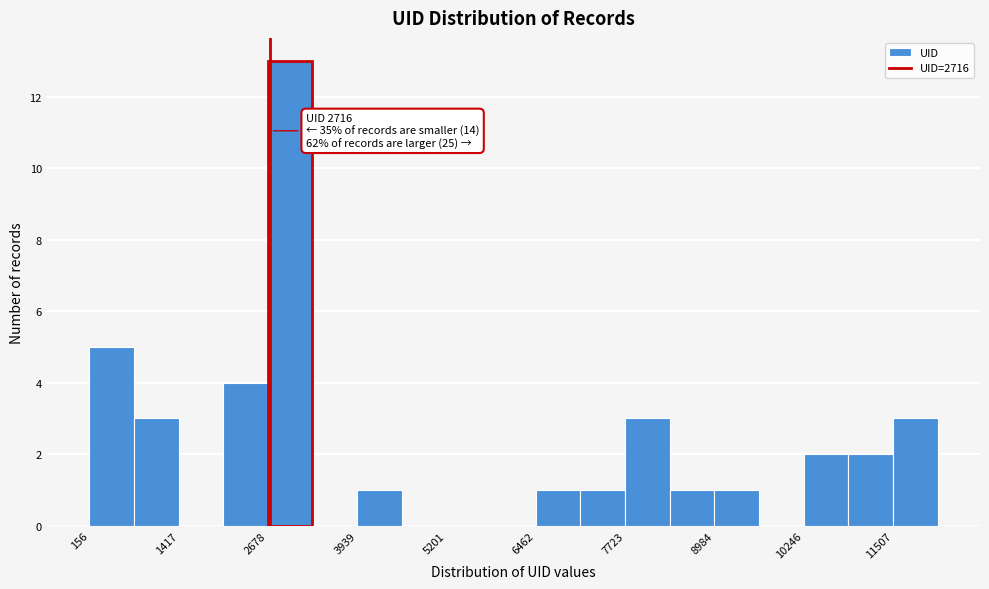

Around what value on the x-axis is the tallest bar? Give the approximate position of its centre, as read against the axis.

3000